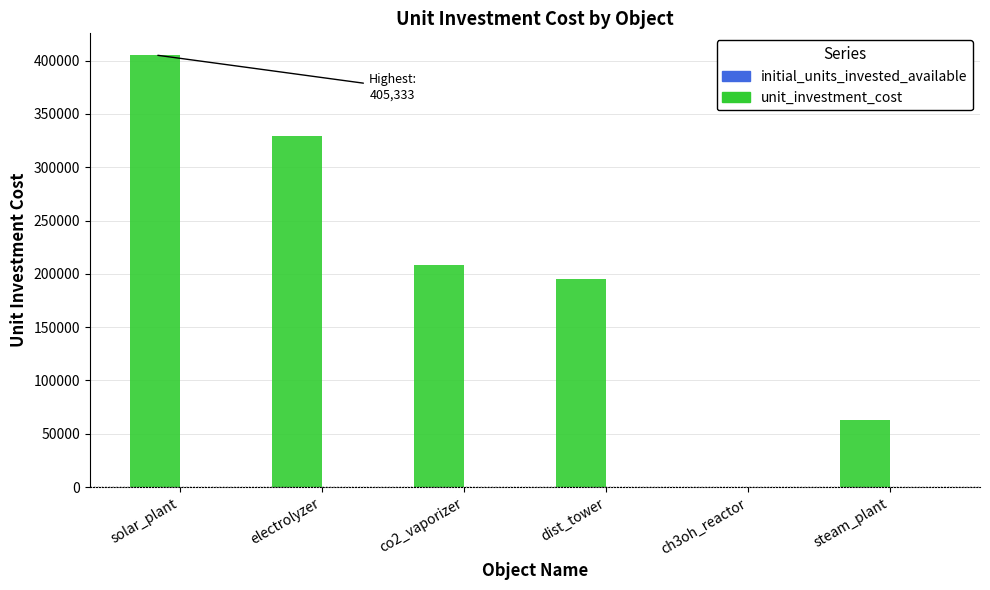

What is the spread (max minus min) of values at ch3oh_reactor?

0.1